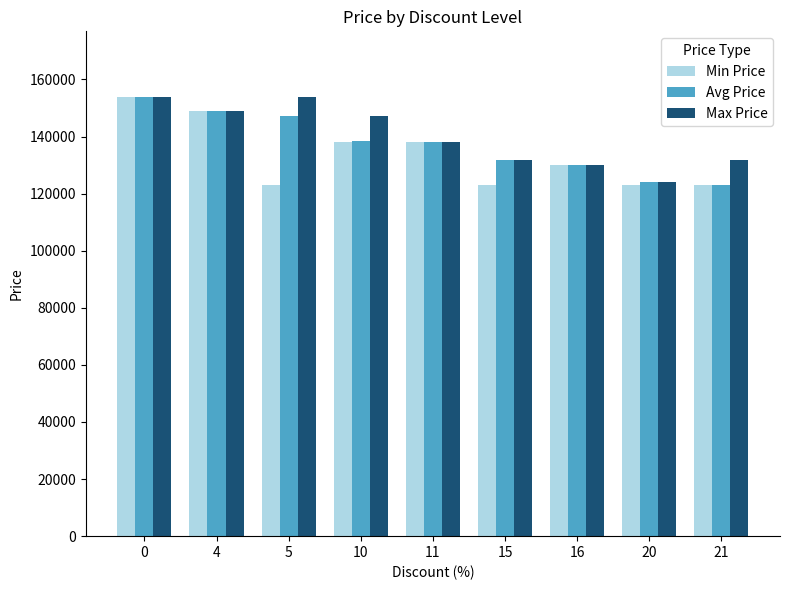

What is the value of the Max Price bar at the 4th from the left?

147200